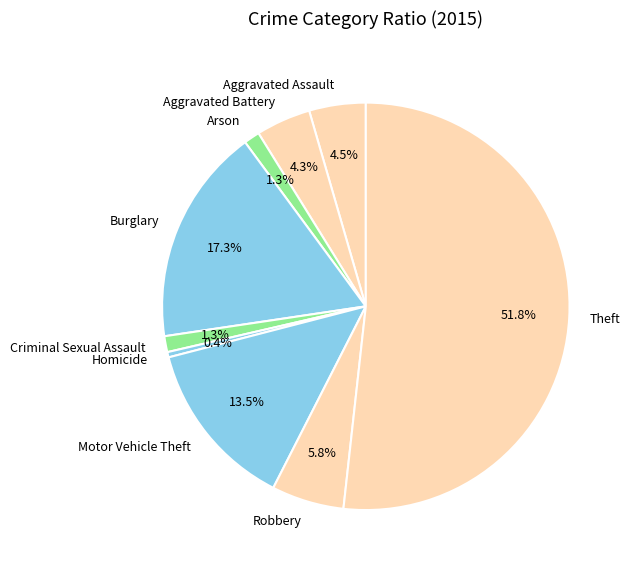

What is the smallest slice in the pie chart?

Homicide